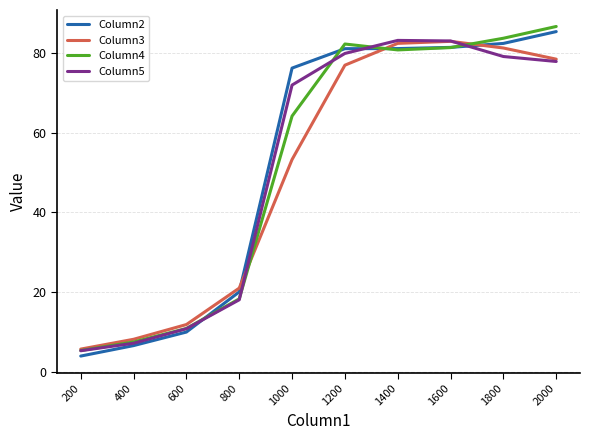

After their last crossing, which series has the higher values: Column2 or Column5?

Column2